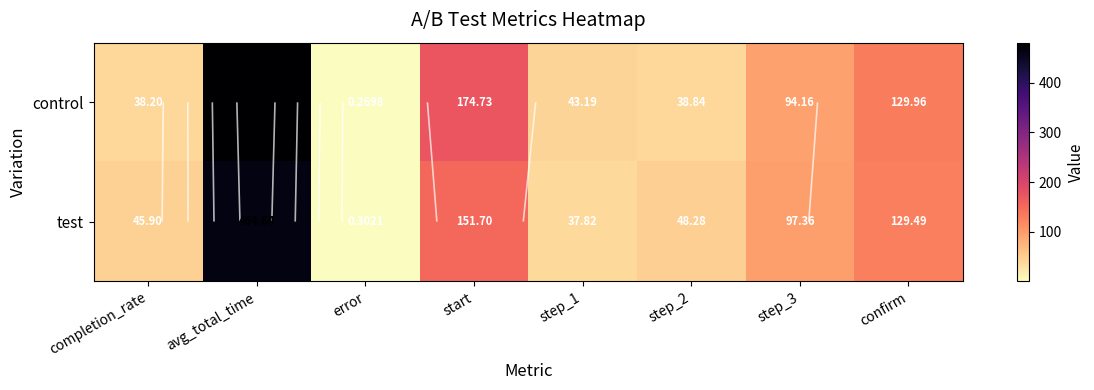

What is the difference between the control values at start and confirm?

44.8